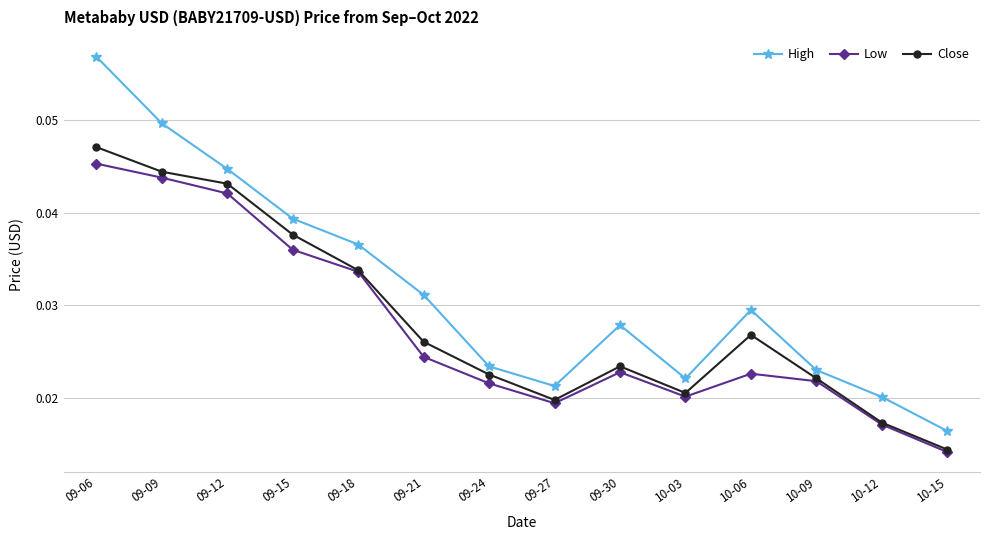

Where is the first local minimum for Close?

09-27